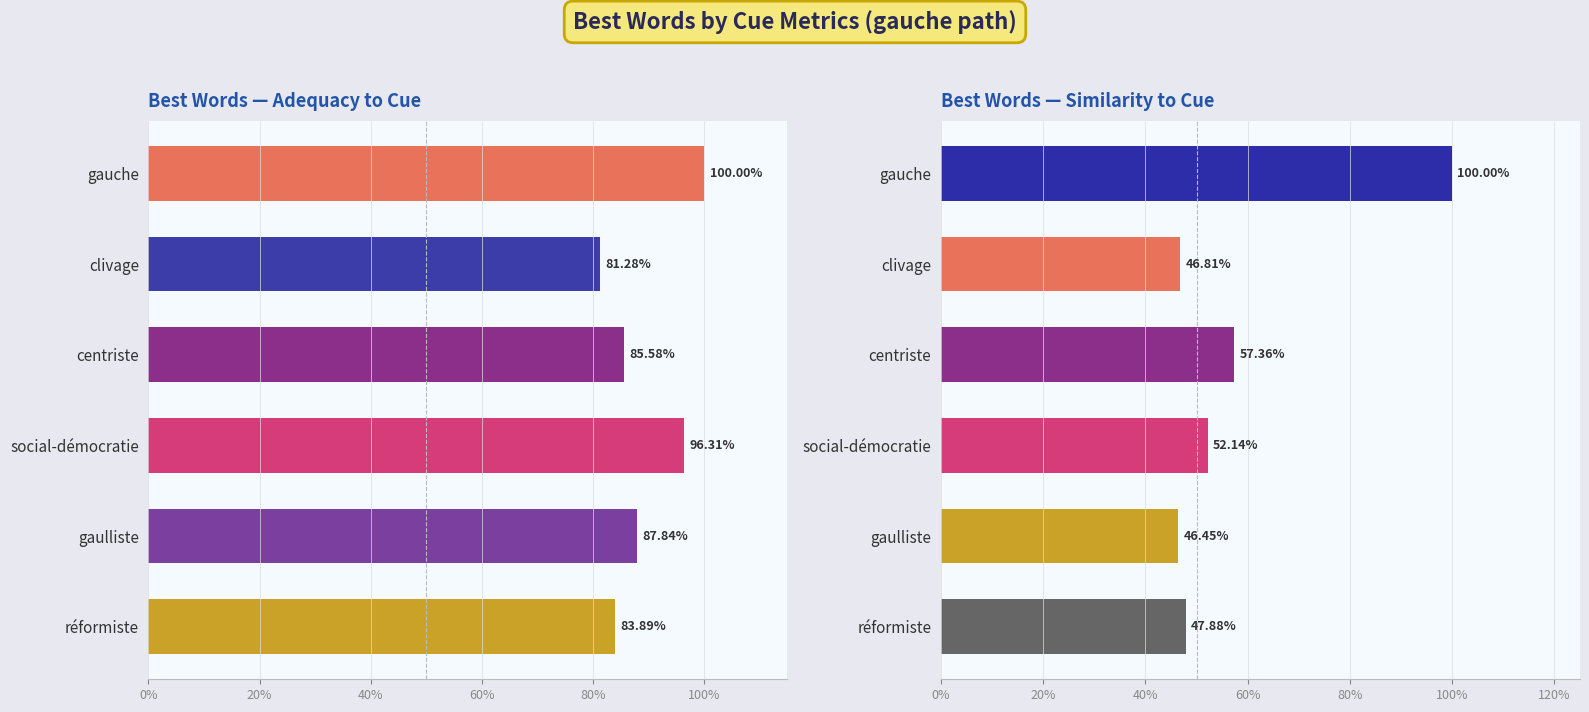

How many bars are there in total?

12